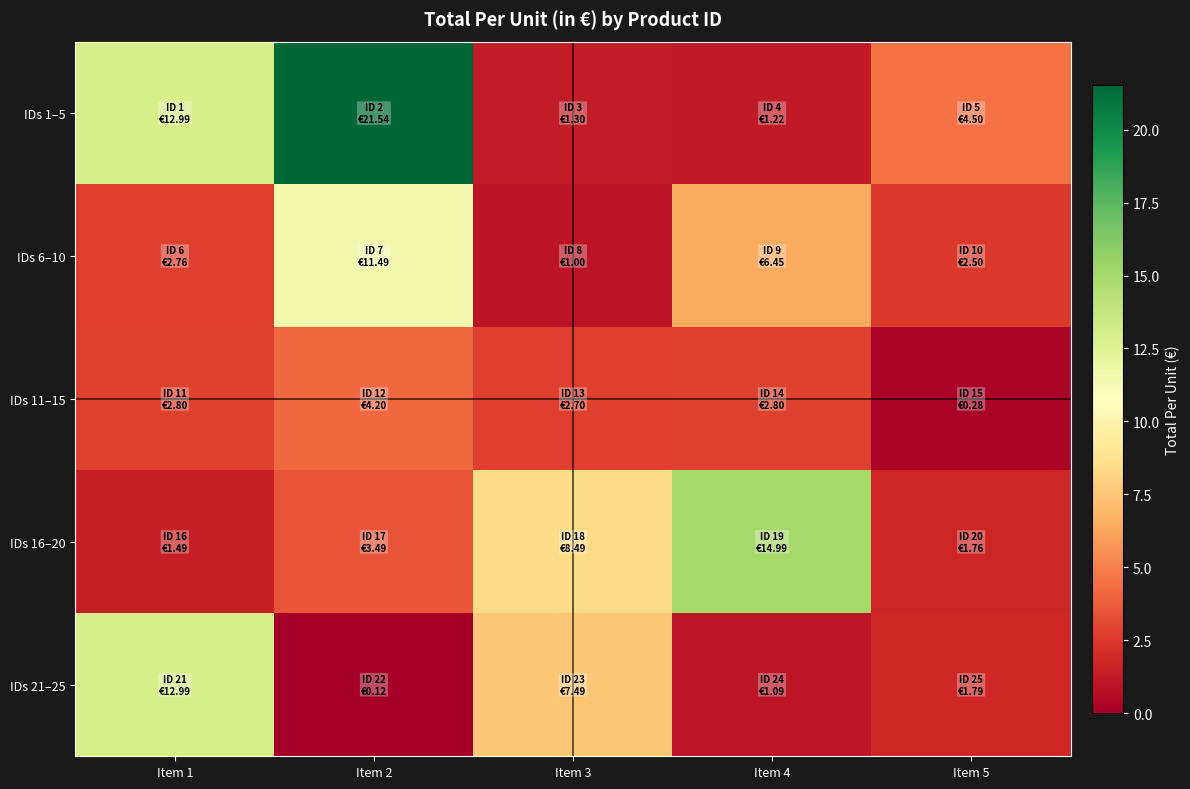

Reading left to right, extract all data points from this chart.

IDs 1–5: Item 1=13.0	Item 2=21.5	Item 3=1.3	Item 4=1.2	Item 5=4.5
IDs 6–10: Item 1=2.8	Item 2=11.5	Item 3=1.0	Item 4=6.5	Item 5=2.5
IDs 11–15: Item 1=2.8	Item 2=4.2	Item 3=2.7	Item 4=2.8	Item 5=0.3
IDs 16–20: Item 1=1.5	Item 2=3.5	Item 3=8.5	Item 4=15.0	Item 5=1.8
IDs 21–25: Item 1=13.0	Item 2=0.1	Item 3=7.5	Item 4=1.1	Item 5=1.8